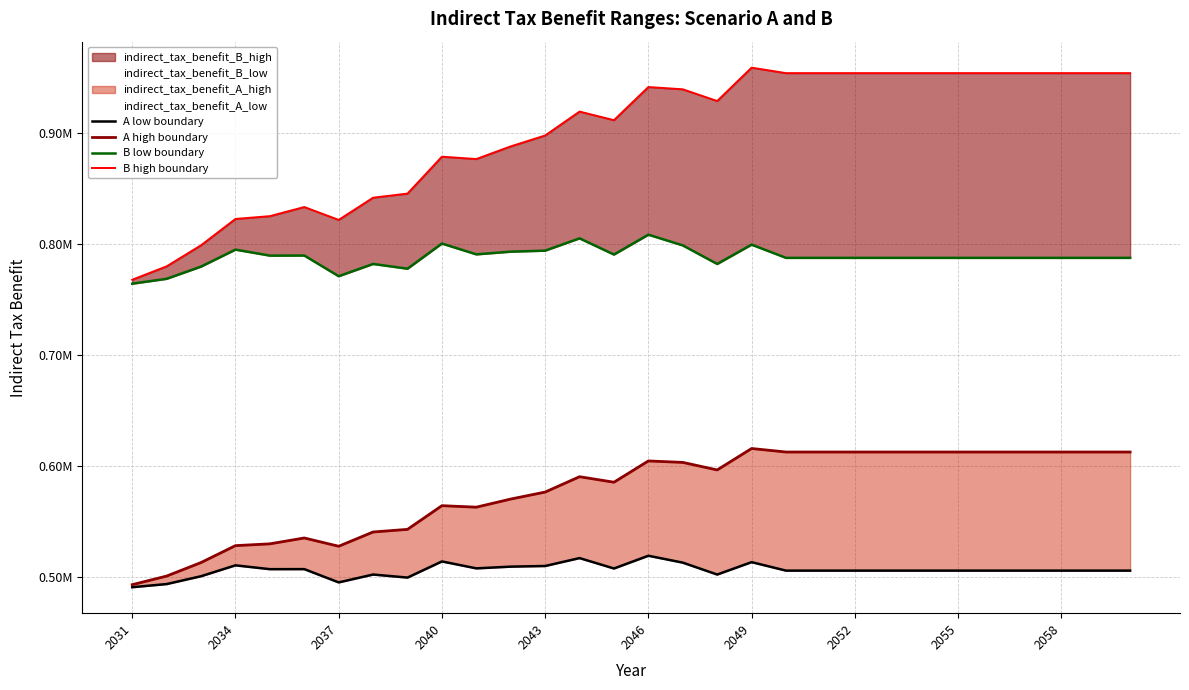

Rank the series by their maximum value, from lowest to highest.

A low boundary, A high boundary, B low boundary, B high boundary